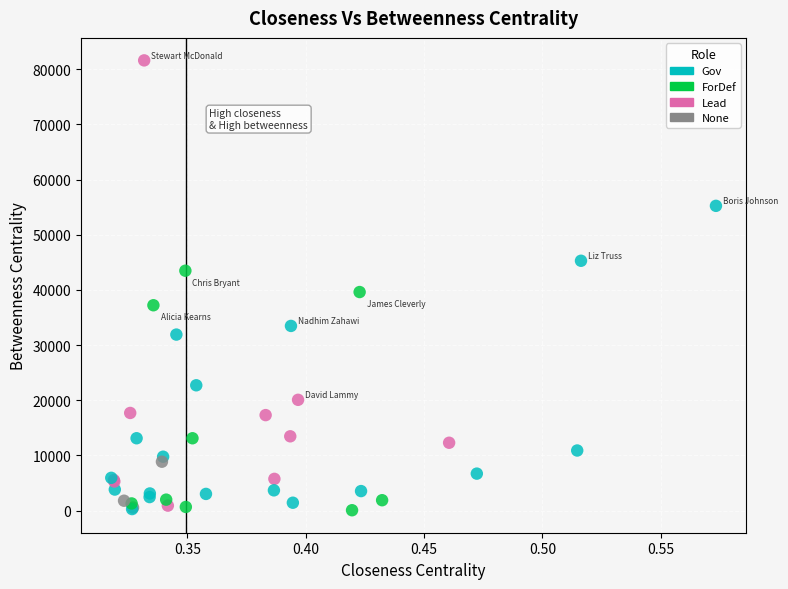

What Y value in the scatter plot is closest to 40839?

39618.0